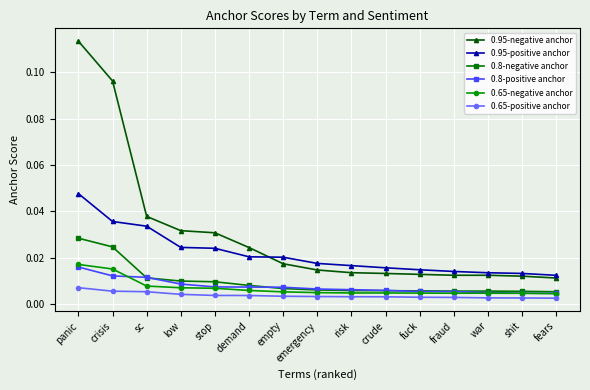

At how many categories does at least one series exceed 0?

15